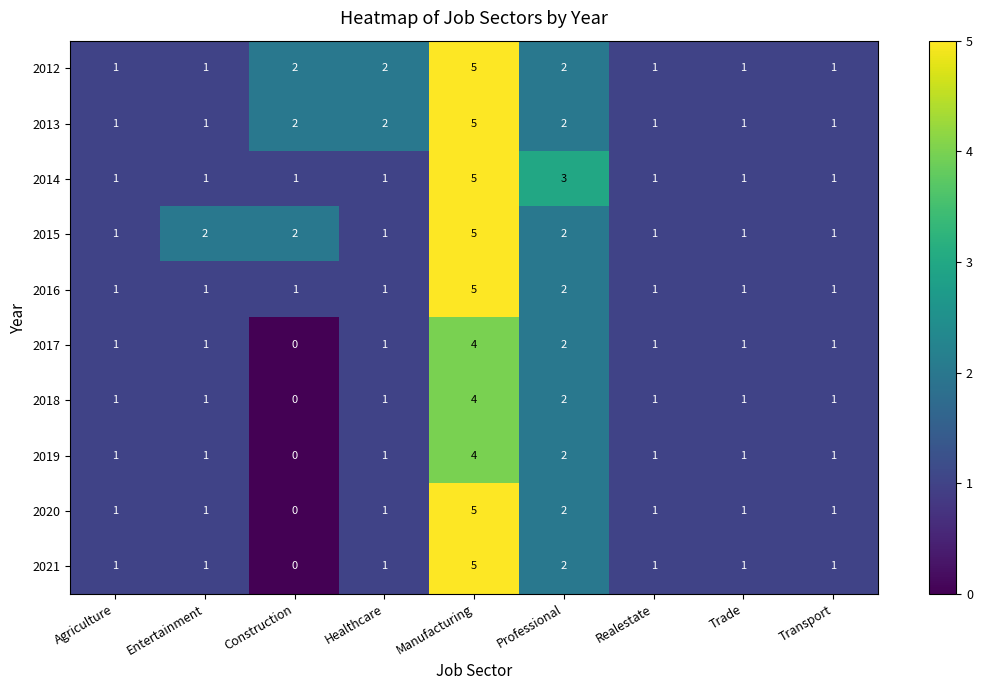

Is it true that 2019 equals 0 at Construction?

True